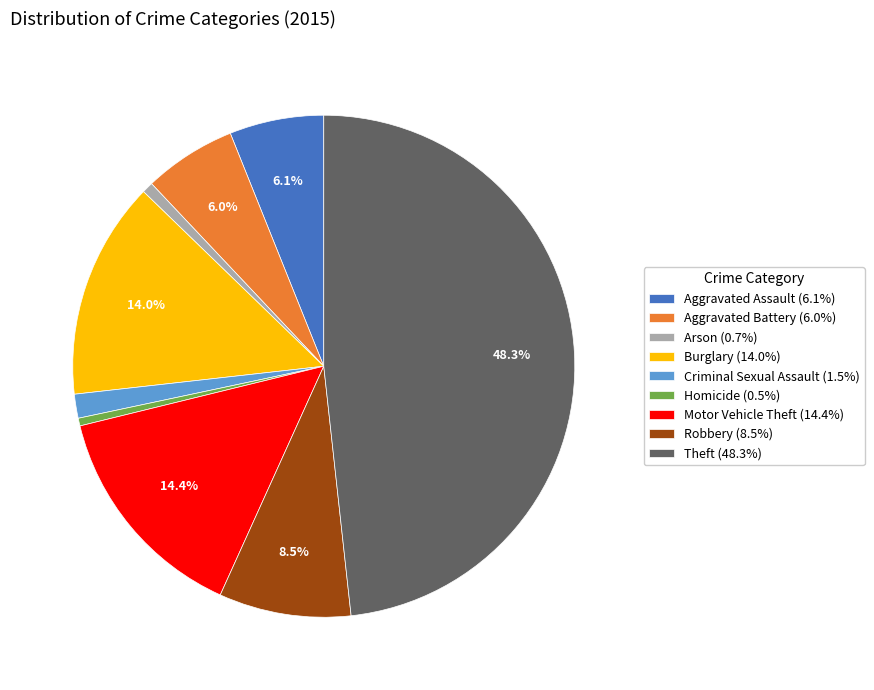

Is it true that Criminal Sexual Assault is 2% of the pie?

True